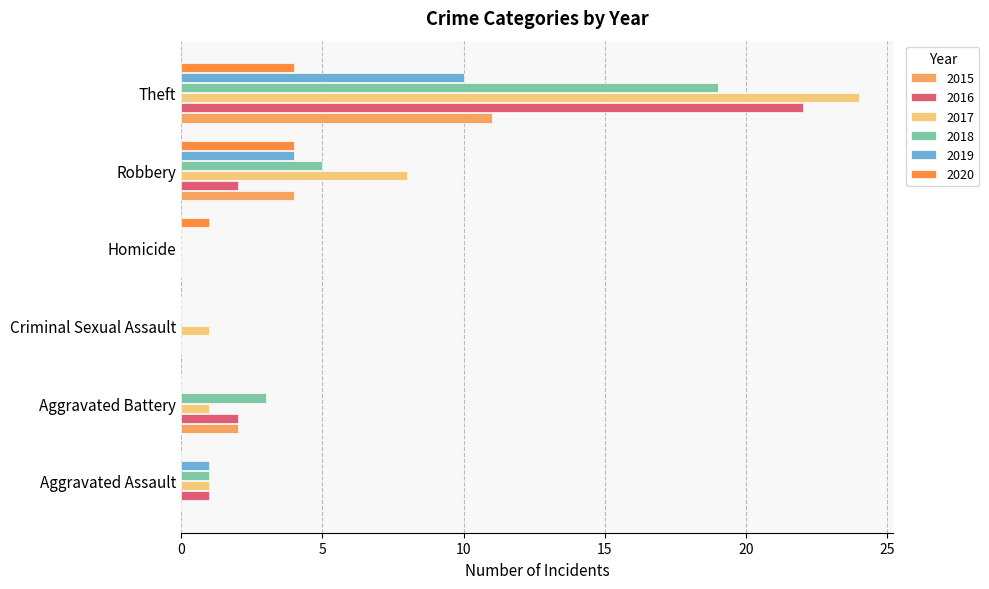

At which category is the sum across all series the highest?

Theft